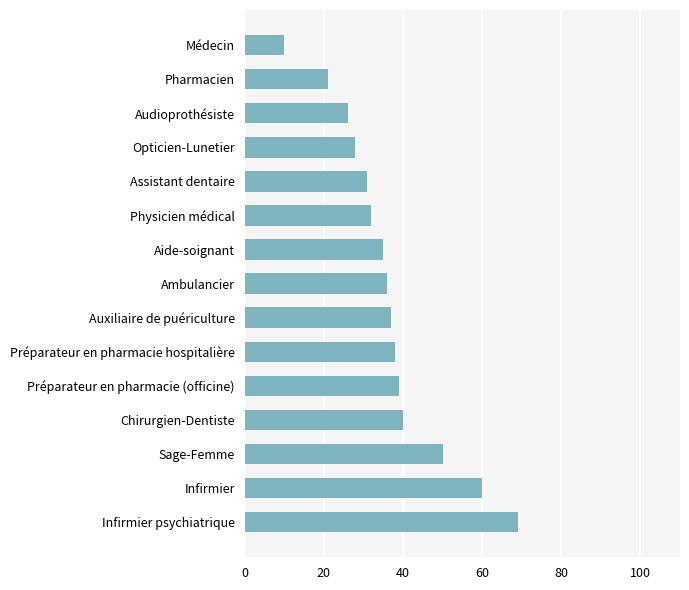

Is it true that the value at Chirurgien-Dentiste is 40?

True